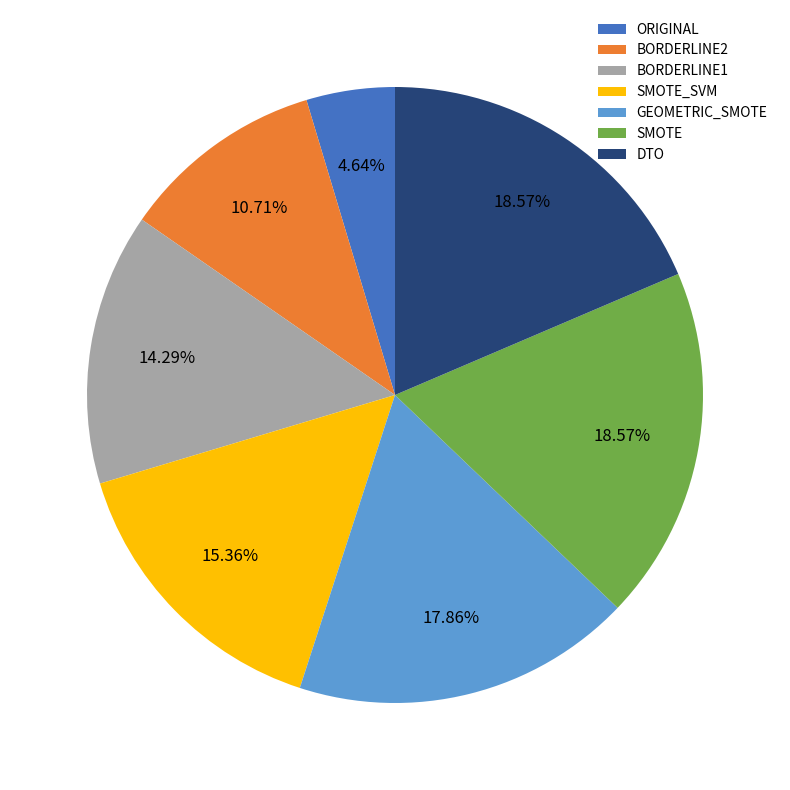

To the nearest percent, what is the difference between the largest and smallest slice percentages?

14%